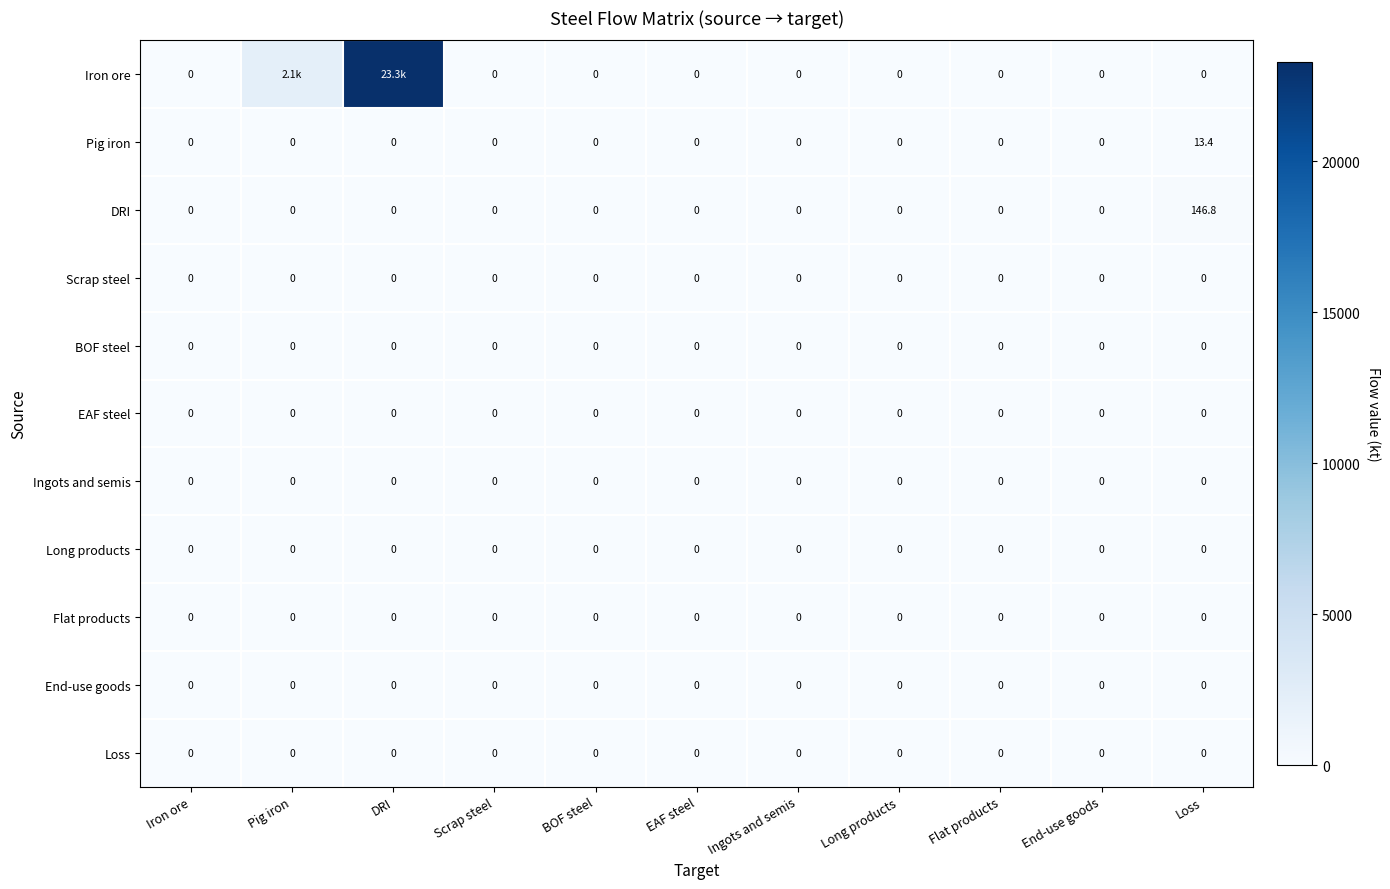

Is it true that Pig iron equals -5.9 at End-use goods?

False